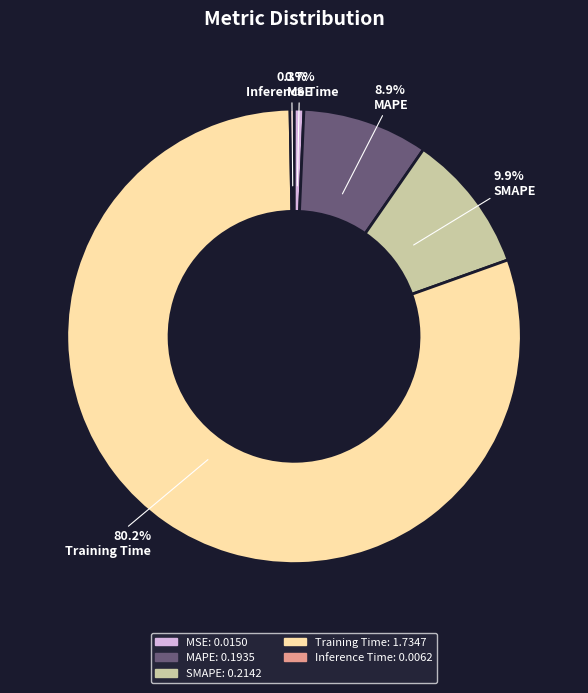

Is it true that SMAPE is 10% of the pie?

True